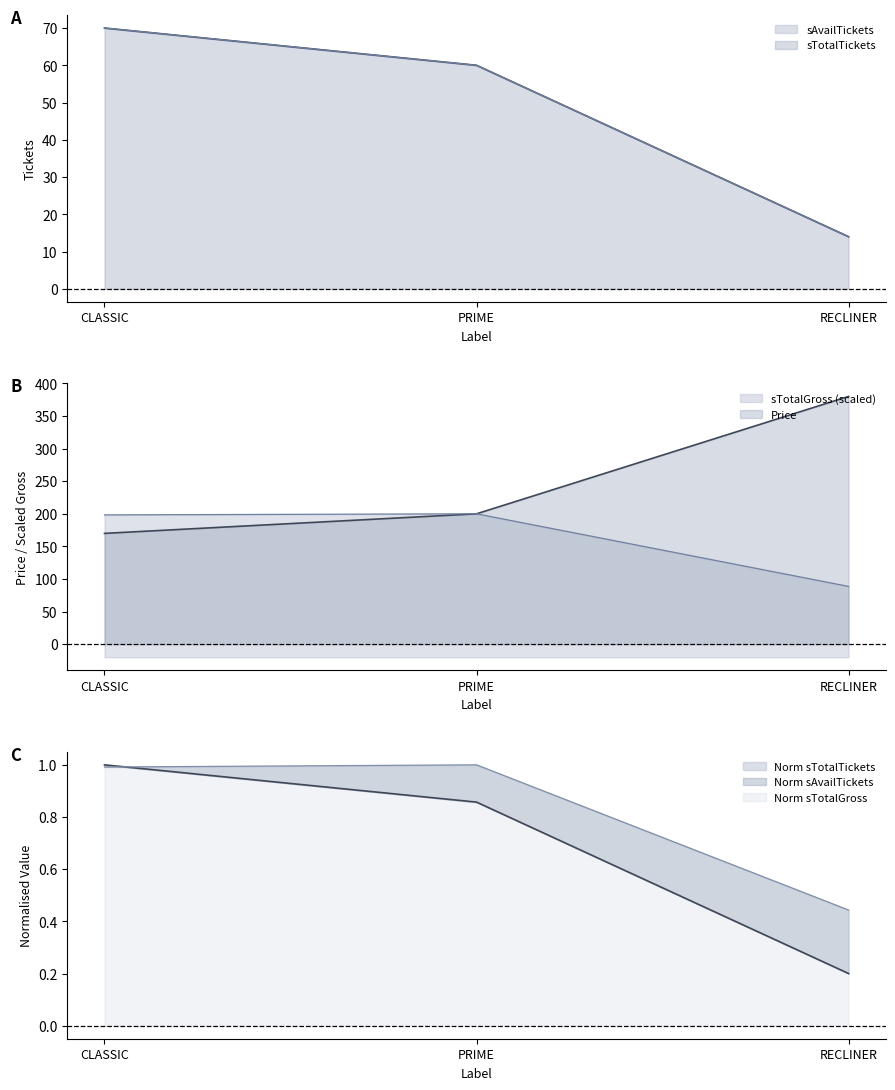

List the labels in order of sTotalGross value, largest first.

PRIME, CLASSIC, RECLINER